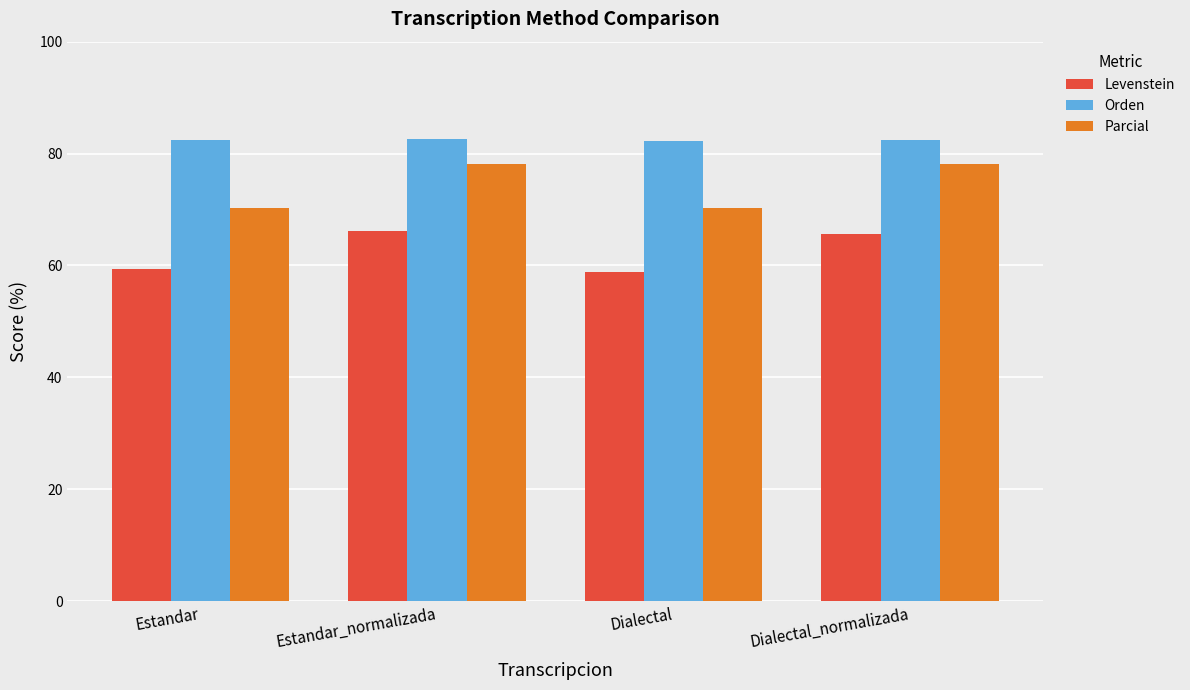

What is the sum of the Levenstein values at Dialectal_normalizada and Dialectal?

124.6